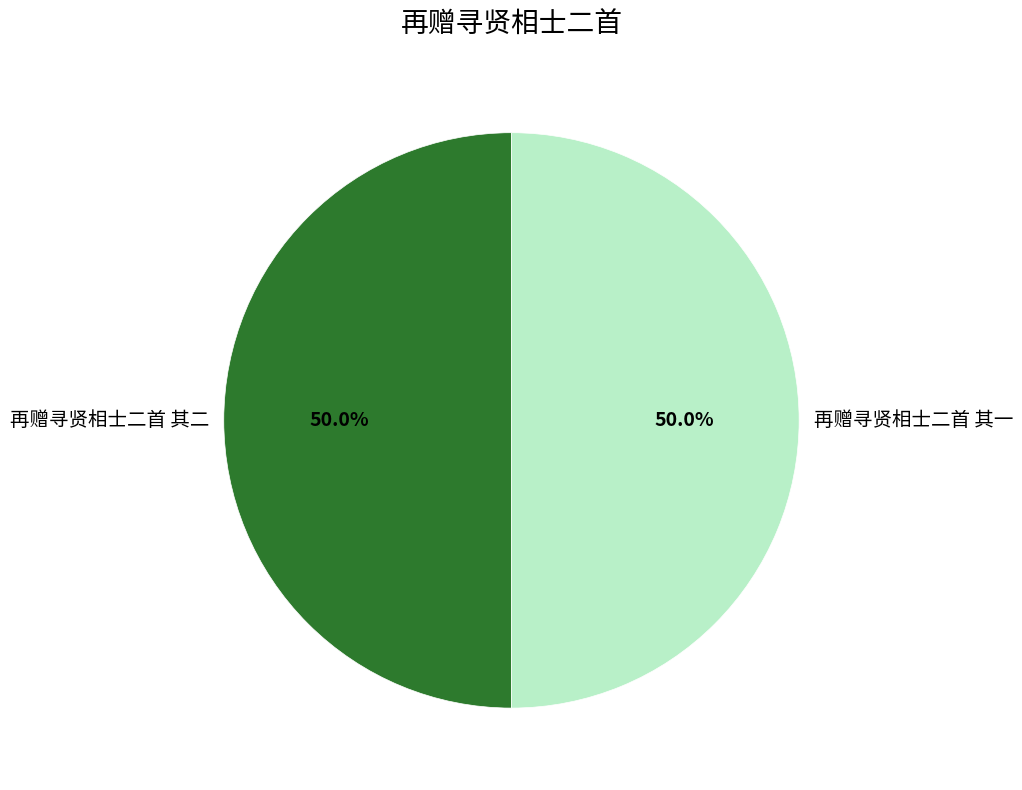

How much of the chart is everything except 再赠寻贤相士二首 其二?

50.0%